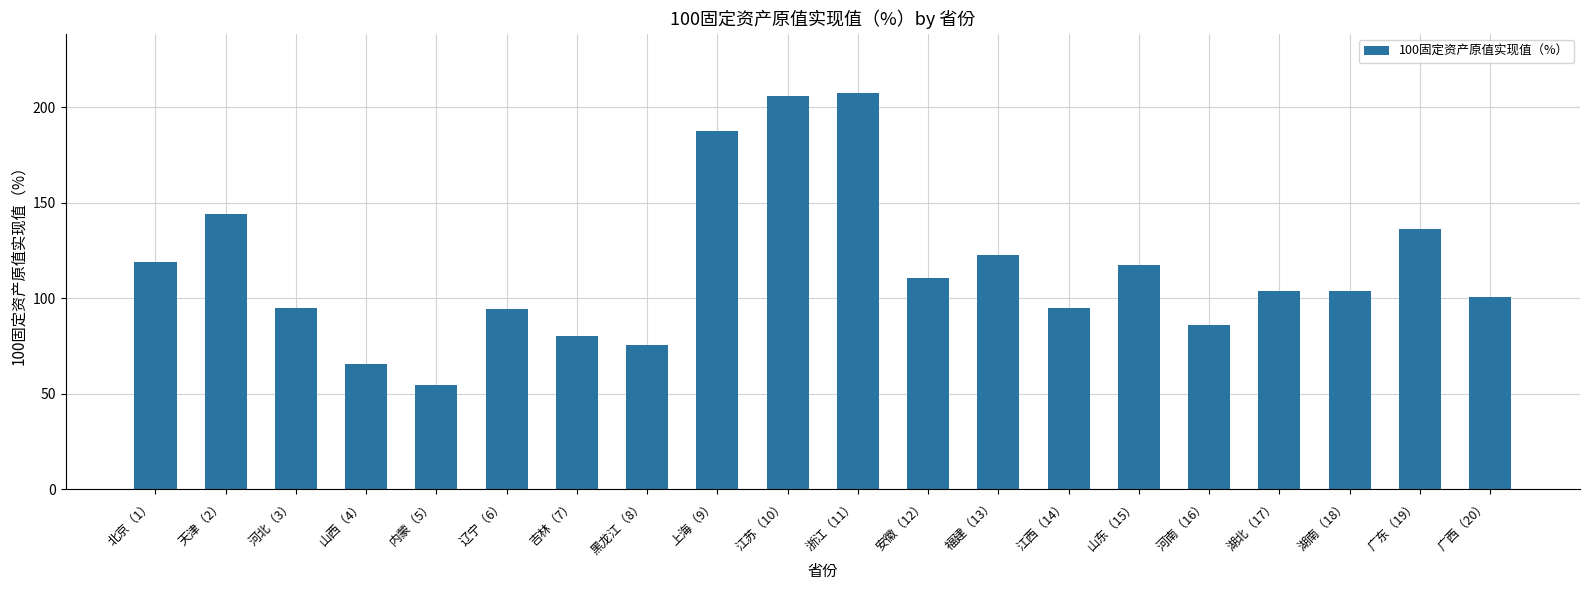

Are the bars horizontal?

No